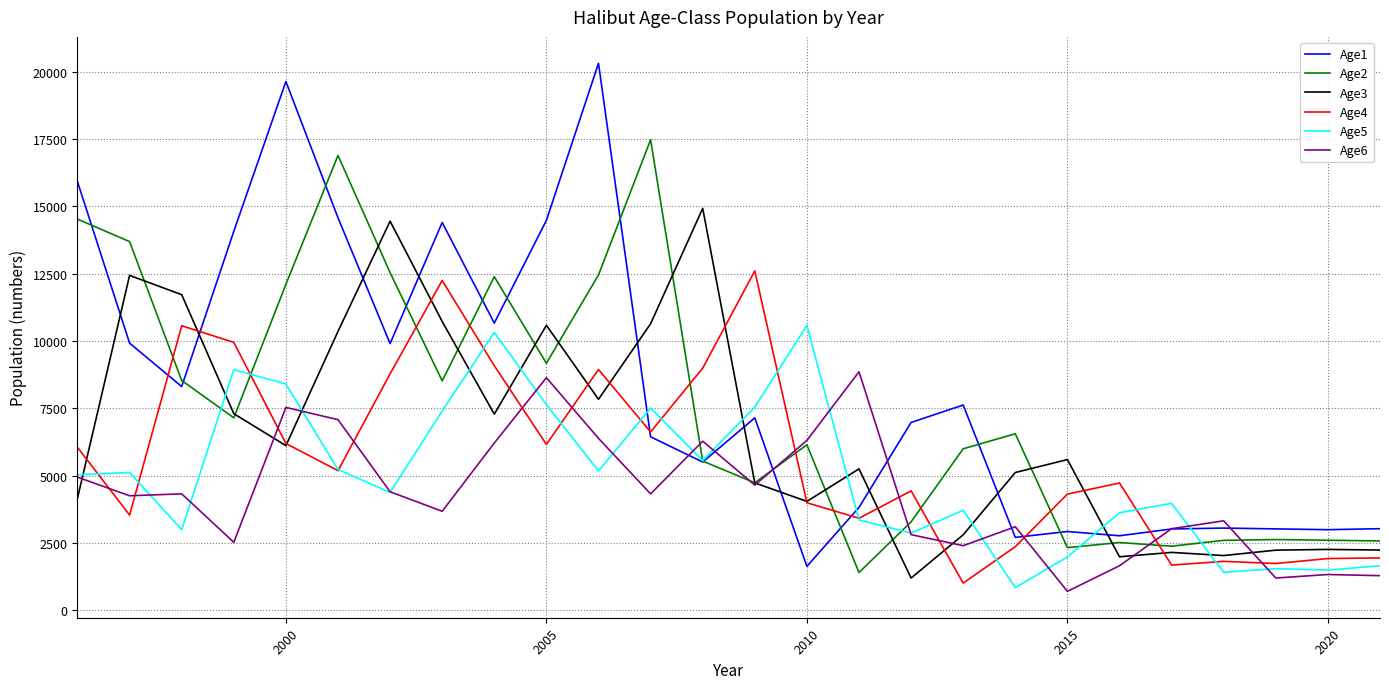

List the series in order of their peak value, highest first.

Age1, Age2, Age3, Age4, Age5, Age6